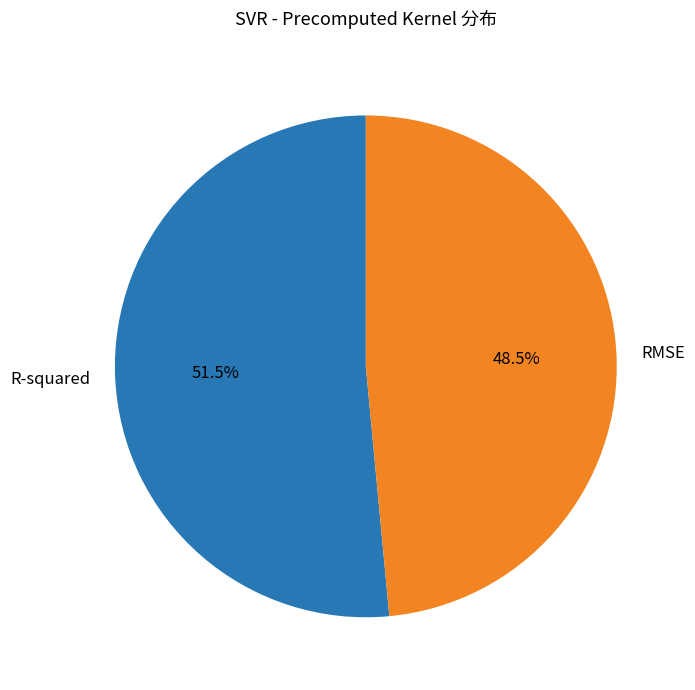

To the nearest percent, what is the average slice percentage?

50%